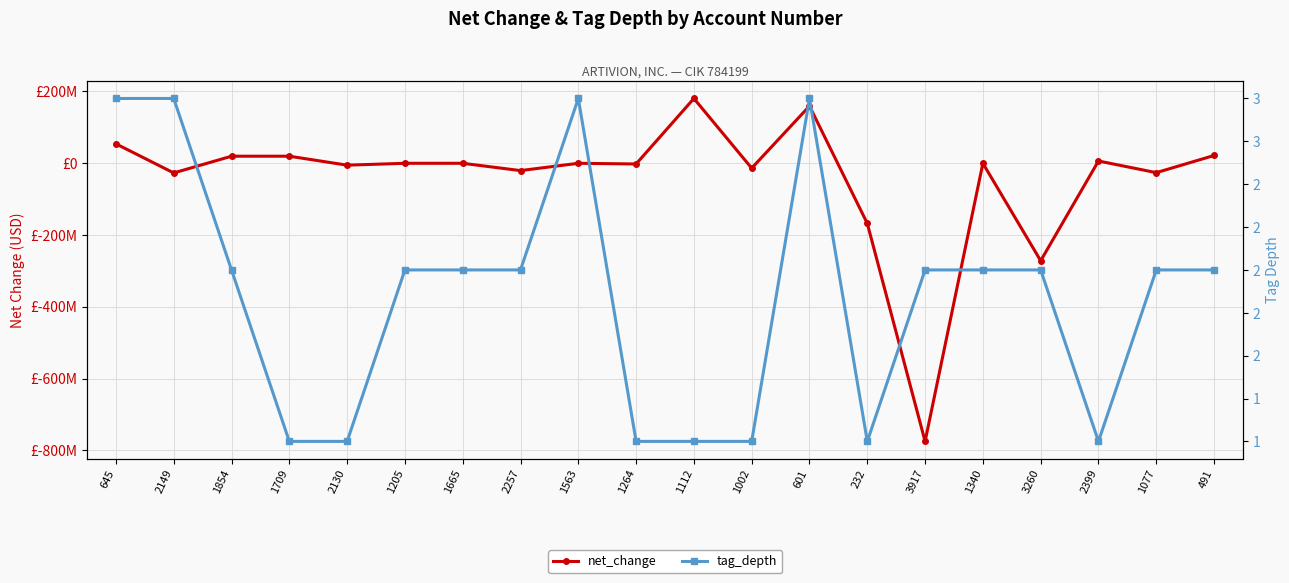

Reading right to left, transcribe all the data shown in this chart.

net_change: 21062000	-26715000	5720000	-271975000	-679000	-774787000	-168081000	158699000	-14250000	179761000	-2570000	-679000	-20995000	-679000	-679000	-5868000	19055000	19055000	-27493000	53481000
tag_depth: 2	2	1	2	2	2	1	3	1	1	1	3	2	2	2	1	1	2	3	3